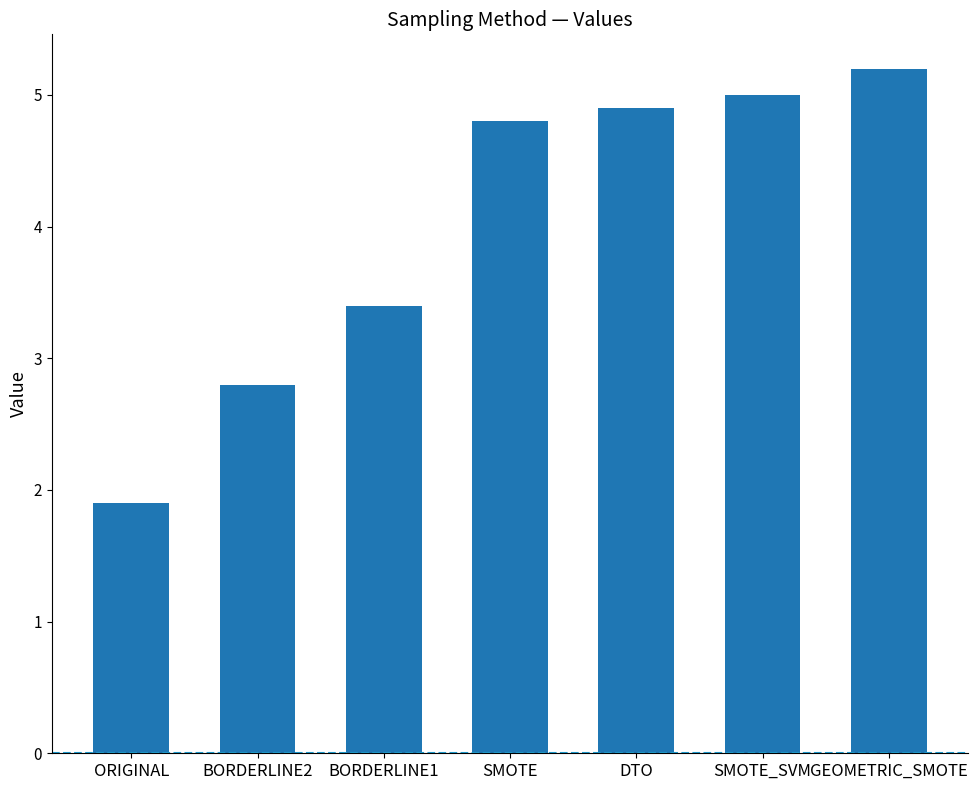

Does the chart contain stacked bars?

No